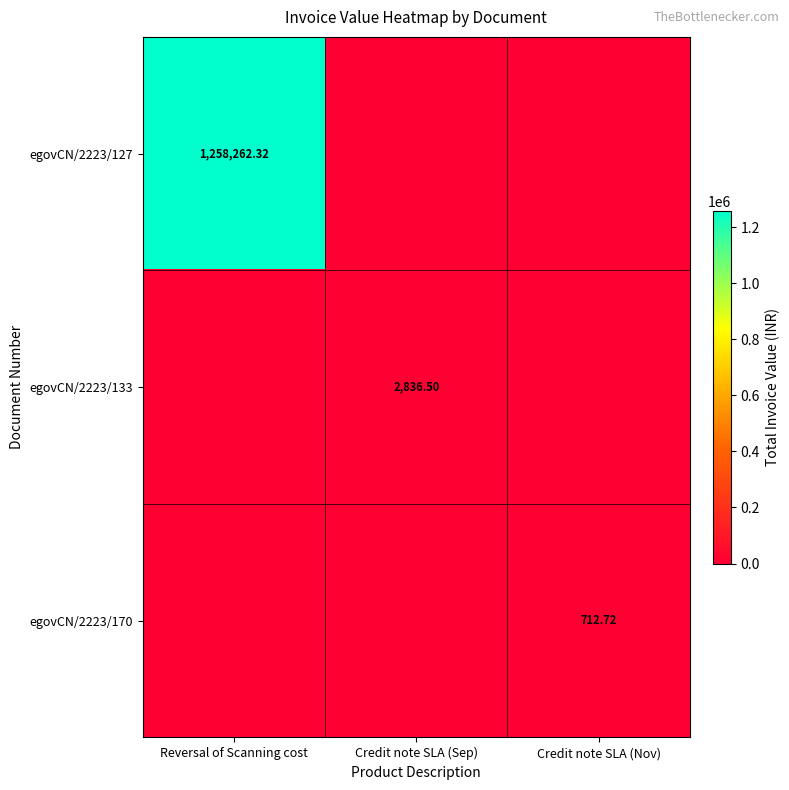

At which category is the sum across all series the highest?

Reversal of Scanning cost